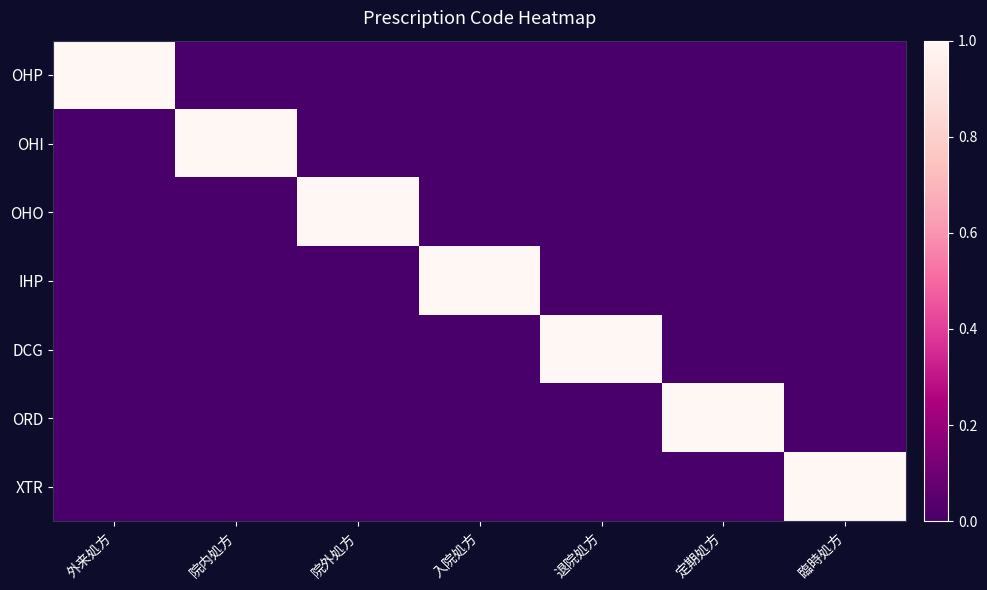

Reading left to right, extract all data points from this chart.

OHP: 外来処方=1	院内処方=0	院外処方=0	入院処方=0	退院処方=0	定期処方=0	臨時処方=0
OHI: 外来処方=0	院内処方=1	院外処方=0	入院処方=0	退院処方=0	定期処方=0	臨時処方=0
OHO: 外来処方=0	院内処方=0	院外処方=1	入院処方=0	退院処方=0	定期処方=0	臨時処方=0
IHP: 外来処方=0	院内処方=0	院外処方=0	入院処方=1	退院処方=0	定期処方=0	臨時処方=0
DCG: 外来処方=0	院内処方=0	院外処方=0	入院処方=0	退院処方=1	定期処方=0	臨時処方=0
ORD: 外来処方=0	院内処方=0	院外処方=0	入院処方=0	退院処方=0	定期処方=1	臨時処方=0
XTR: 外来処方=0	院内処方=0	院外処方=0	入院処方=0	退院処方=0	定期処方=0	臨時処方=1